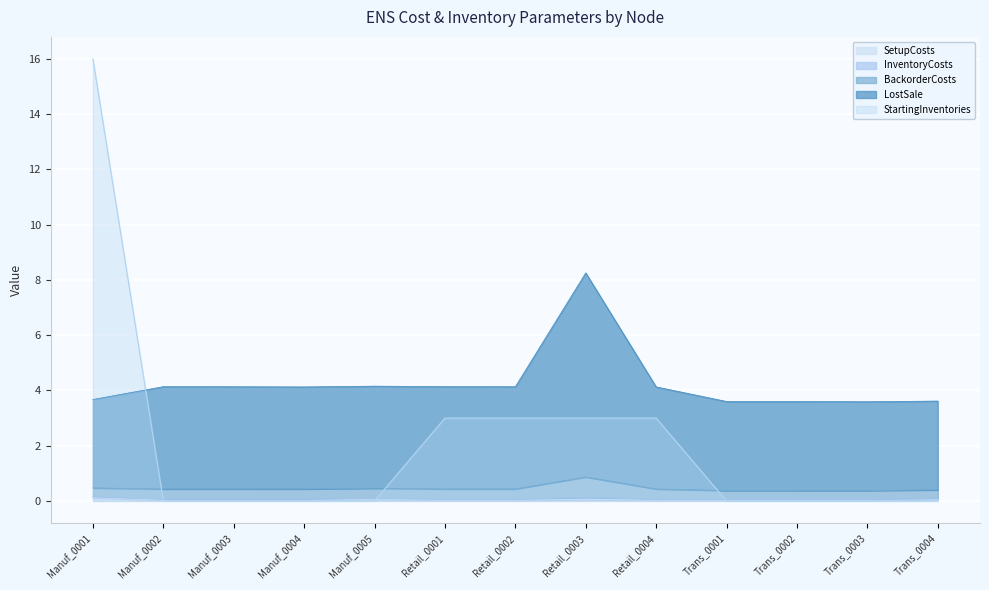

Between which two adjacent categories do InventoryCosts and StartingInventories first intersect?

Manuf_0001 and Manuf_0002